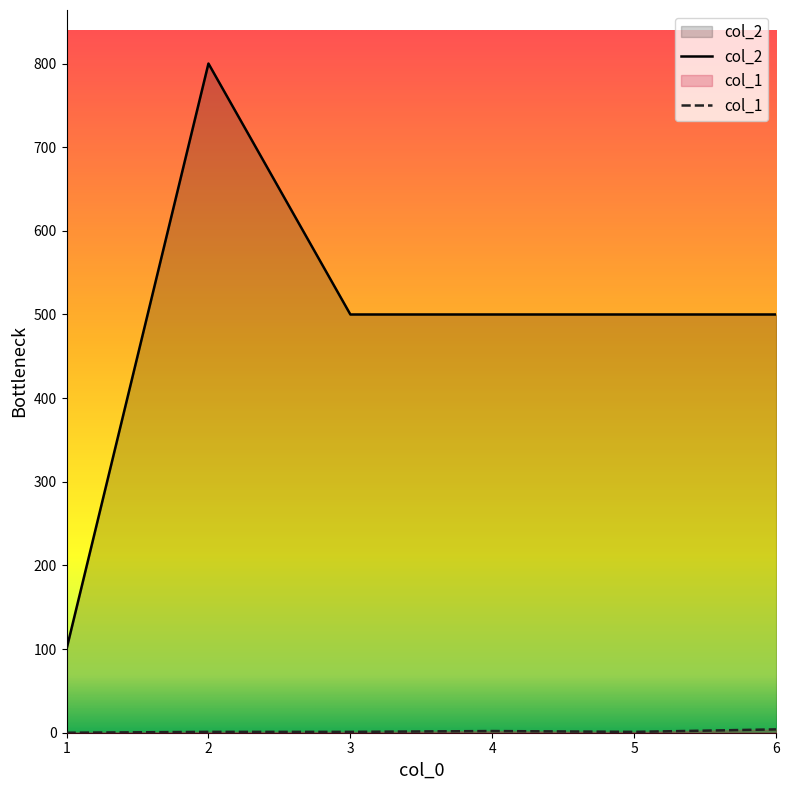

Which series has the widest spread of values?

col_2